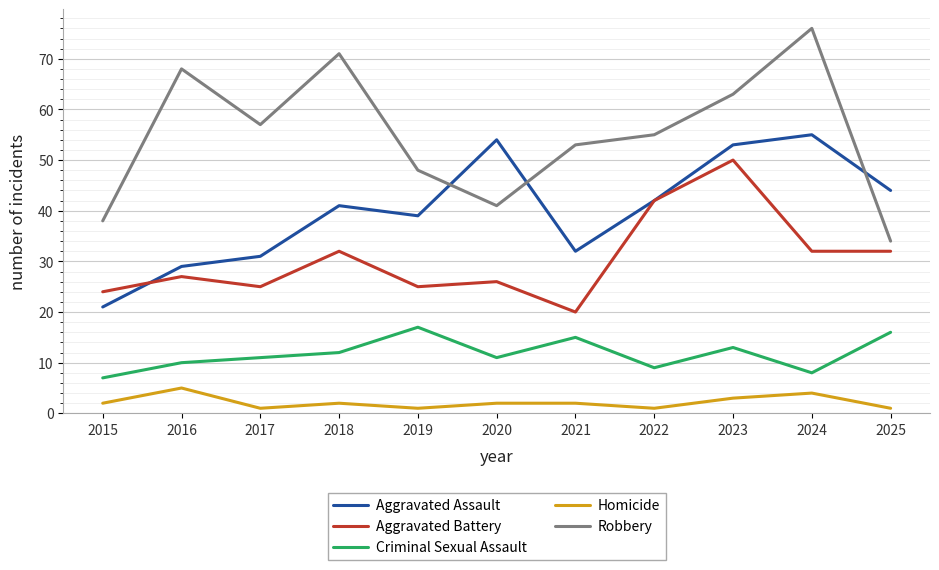

True or false: Aggravated Assault and Criminal Sexual Assault intersect in this chart.

False